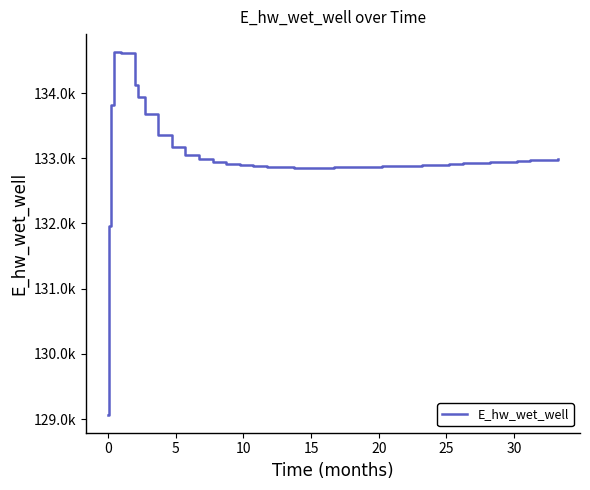

How many interior local peaks (higher than both neighbors) does the data have?

1